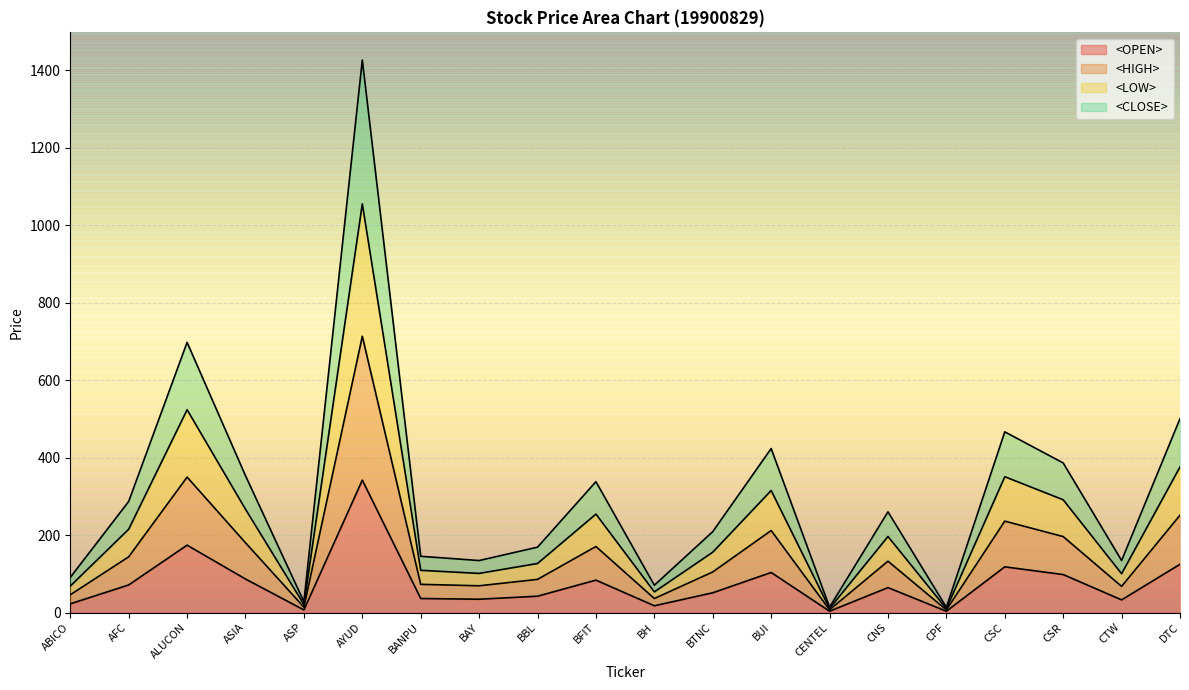

List the series in order of their overall mean, highest first.

<HIGH>, <LOW>, <CLOSE>, <OPEN>